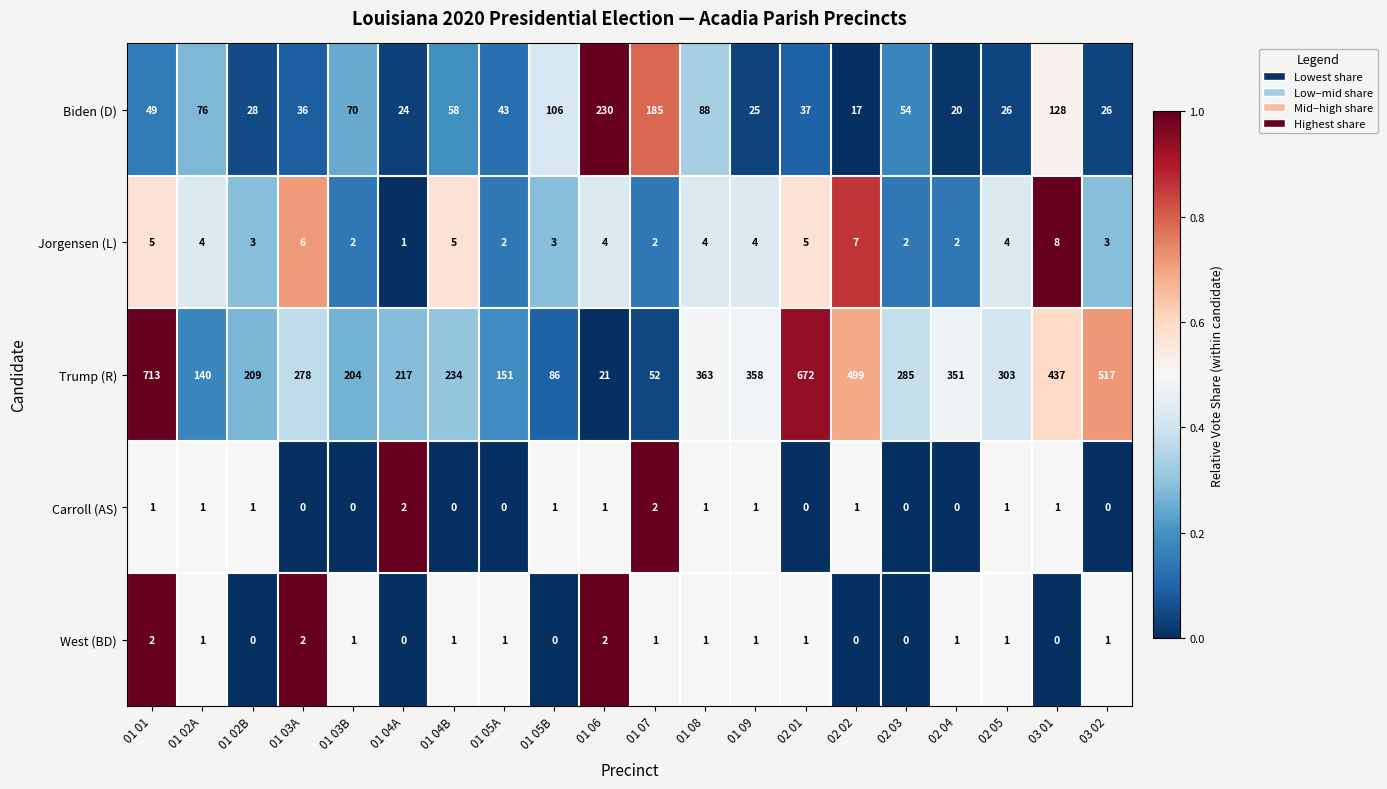

What is the total value across all series at 01 09?

389